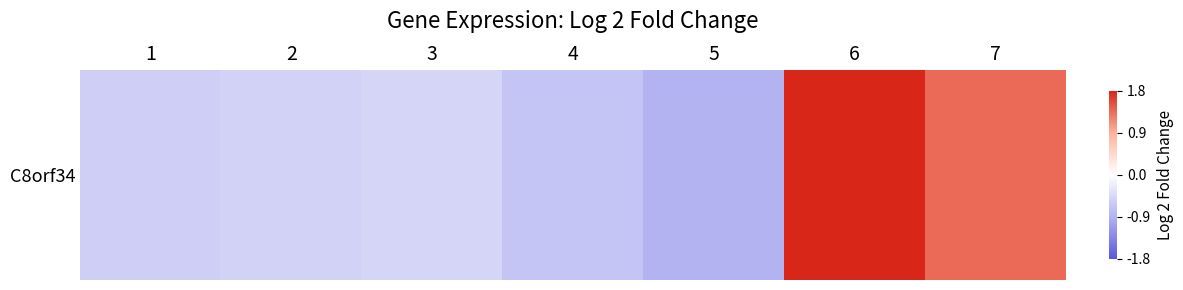

The value at 6 is 1.8. True or false?

True